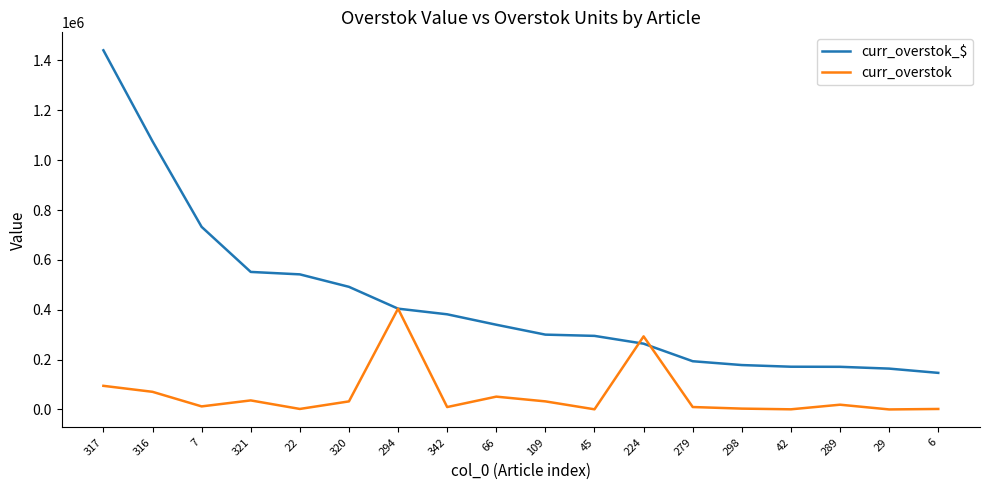

Which series changed the most between 45 and 42?

curr_overstok_$